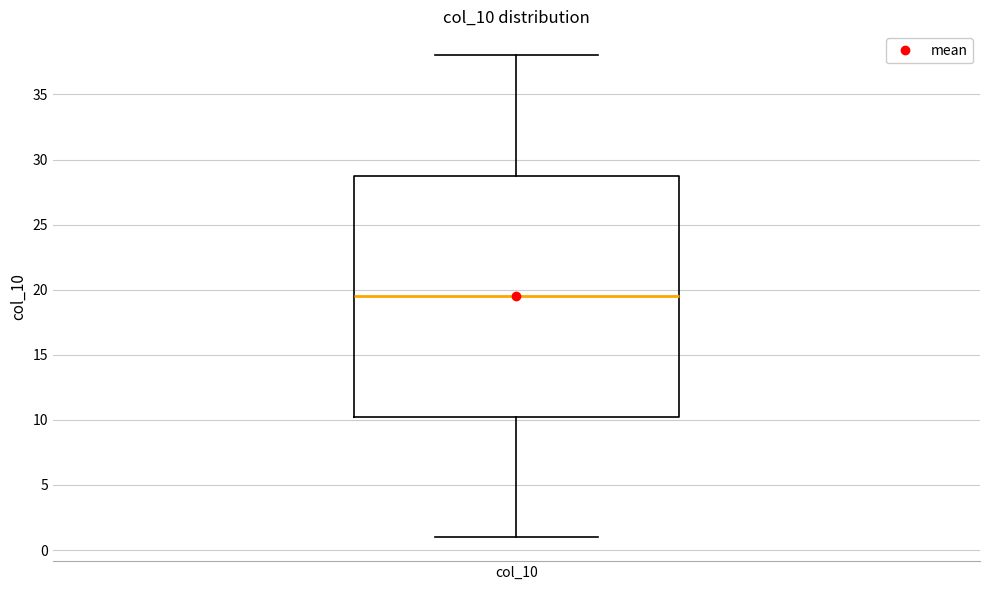

Read this box plot against the y-axis: the position of the median line, the range covered by the box, and the ends of both whiskers. The values are not printed on the chart, so give them approximately, as read against the axis.

median 19.5, box 10.5 to 29.0, whiskers 1.0 to 38.0